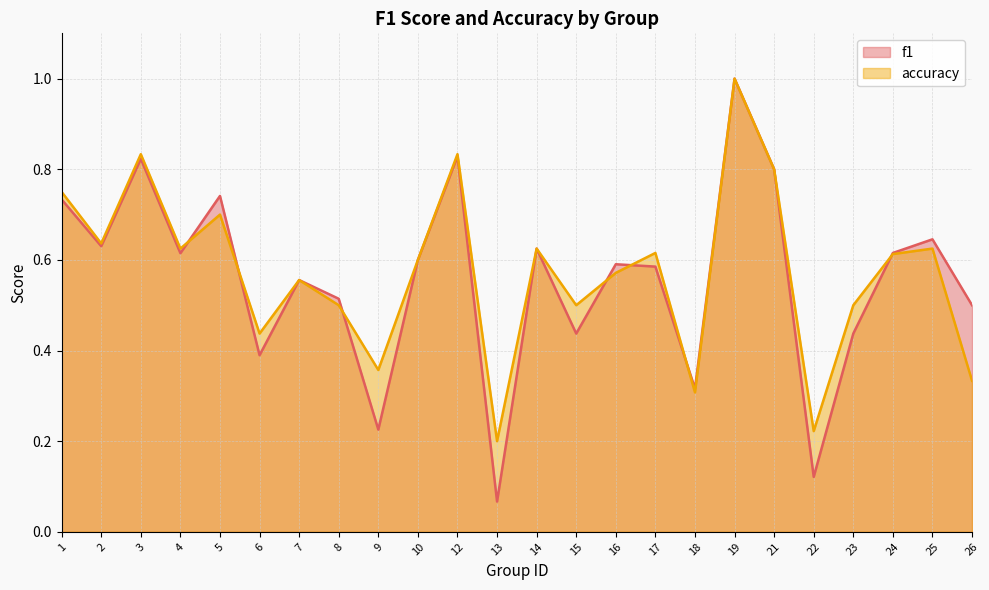

How many accuracy values are between 0 and 1?

24